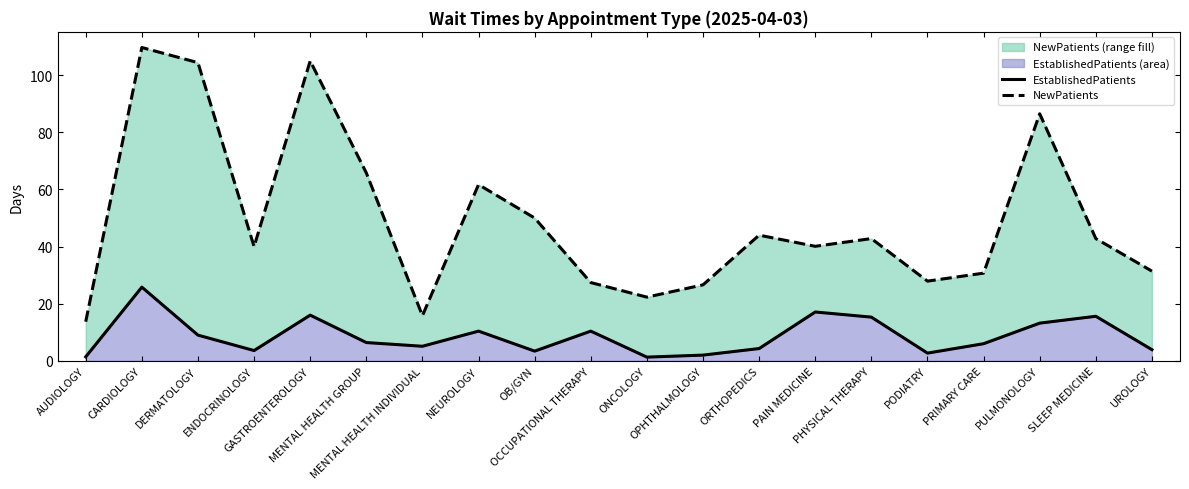

What is the value of the EstablishedPatients point at the 17th from the left?

6.0